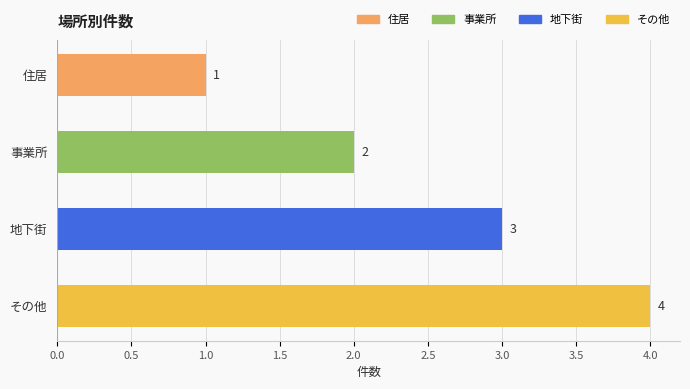

Rank the categories by value from highest to lowest.

その他, 地下街, 事業所, 住居